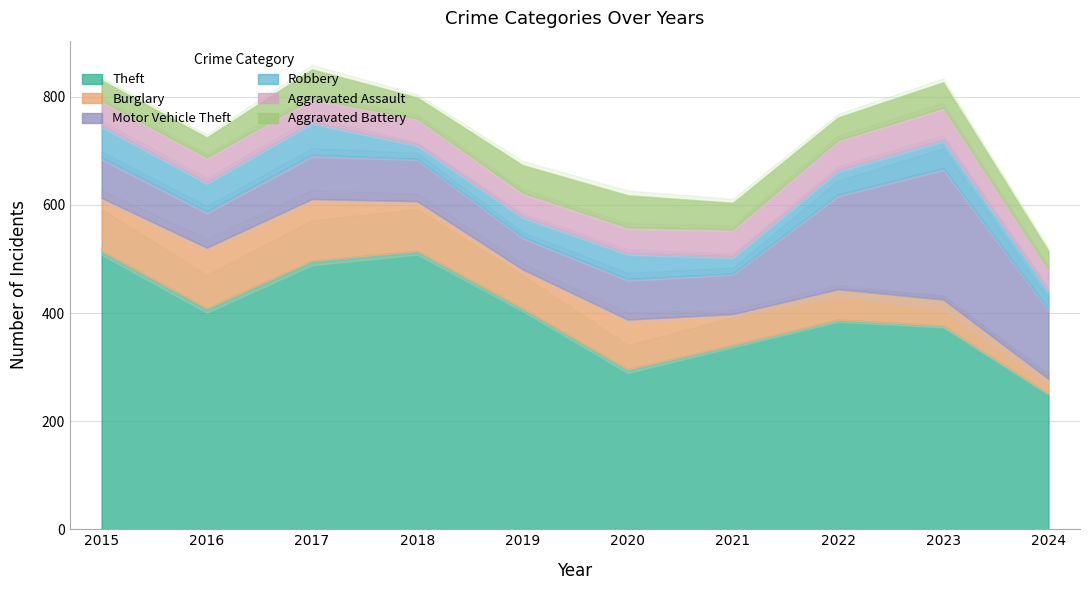

At how many categories does at least one series exceed 217?

10